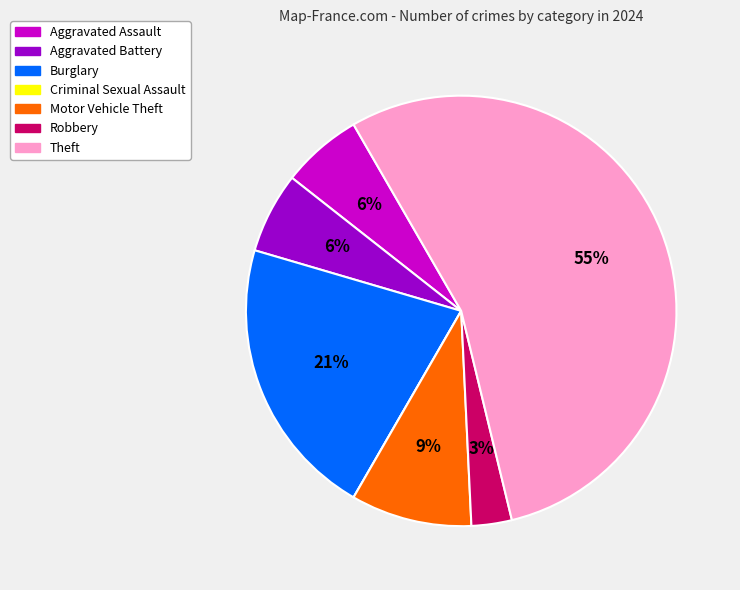

To the nearest percent, what is the difference between the Aggravated Battery and Robbery slice percentages?

3%